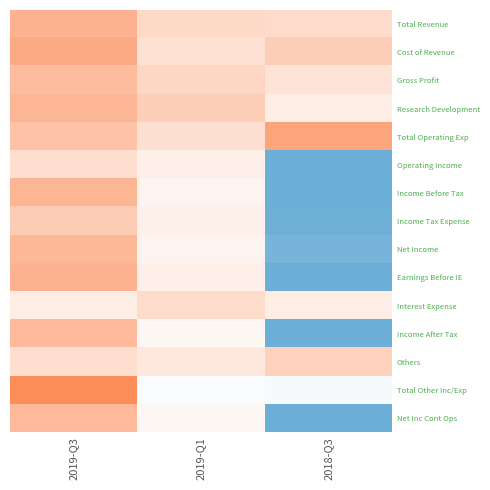

Count the number of data series in this chart.

15